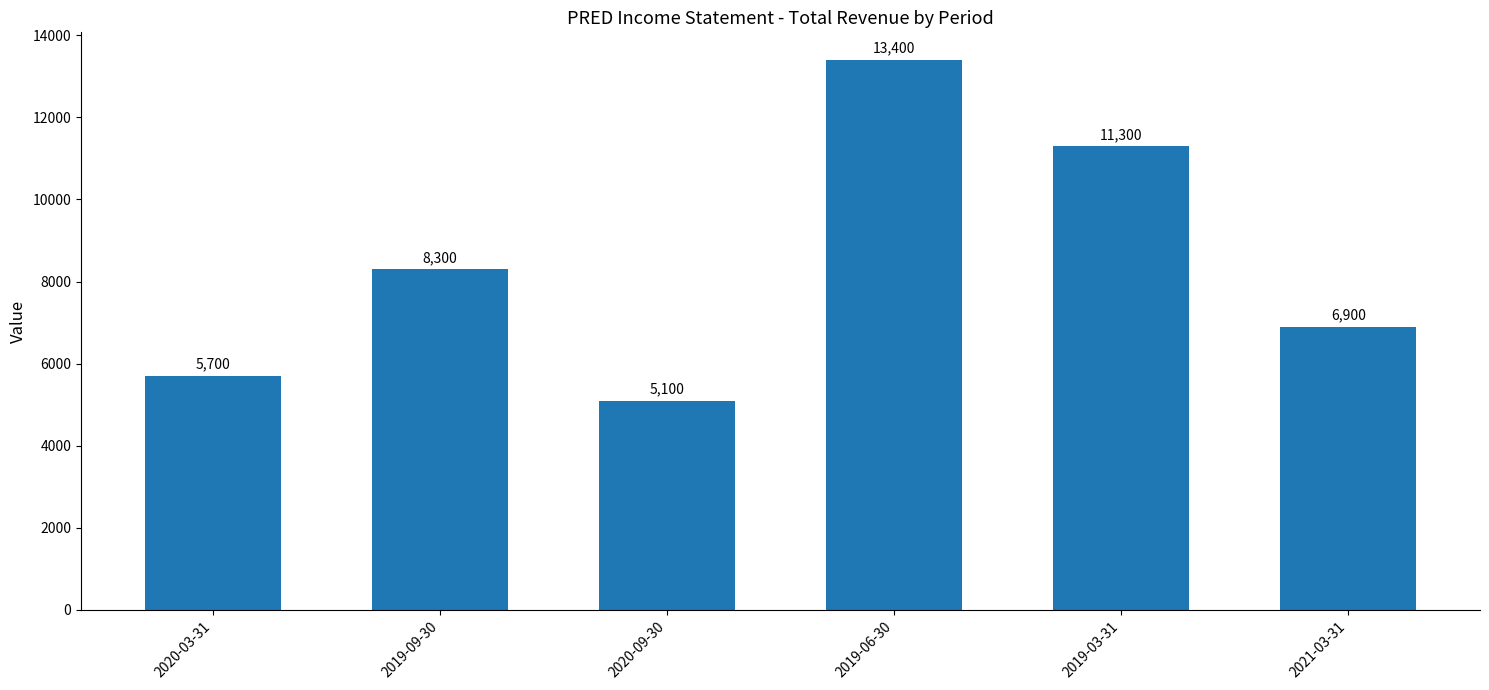

Are the bars horizontal?

No